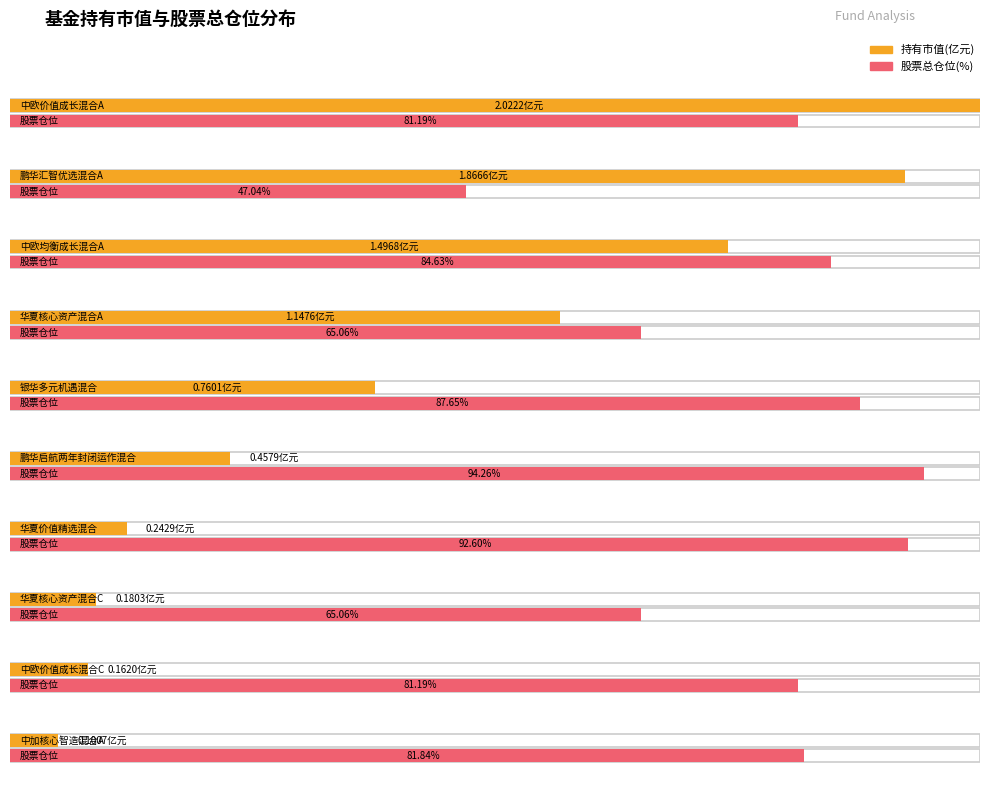

Which label corresponds to the largest value in the chart?

中欧价值成长混合A